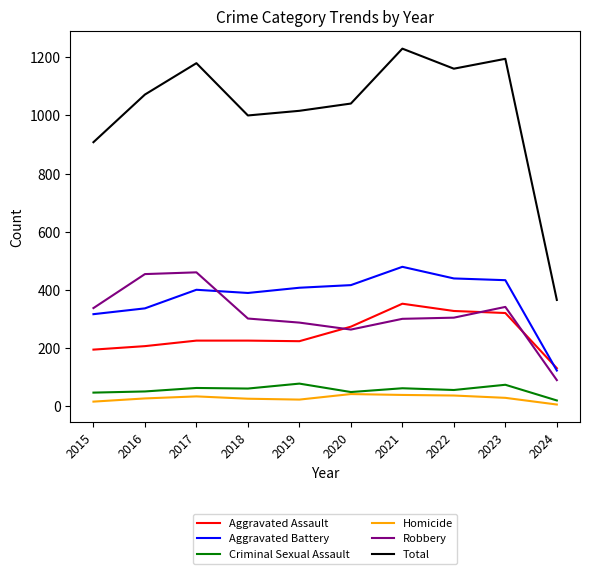

True or false: Robbery and Total cross at least once.

False